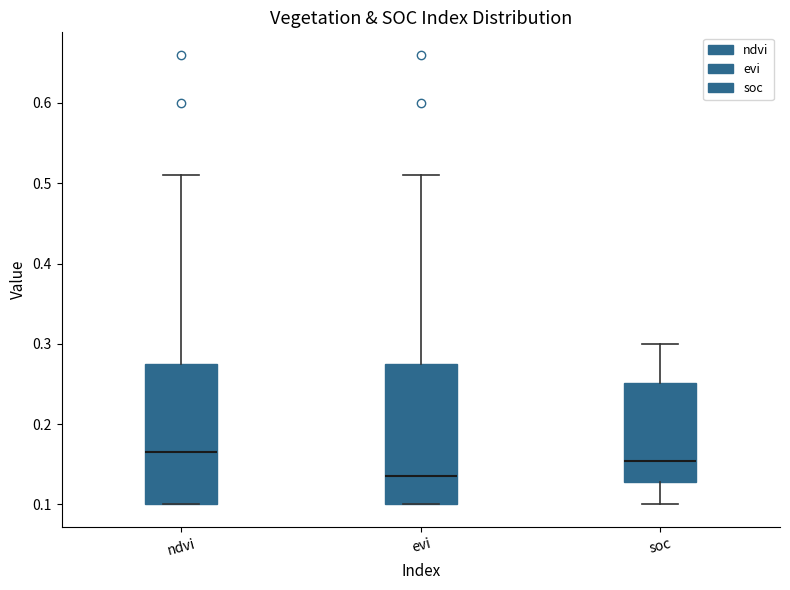

Which box's median line is the highest?

ndvi